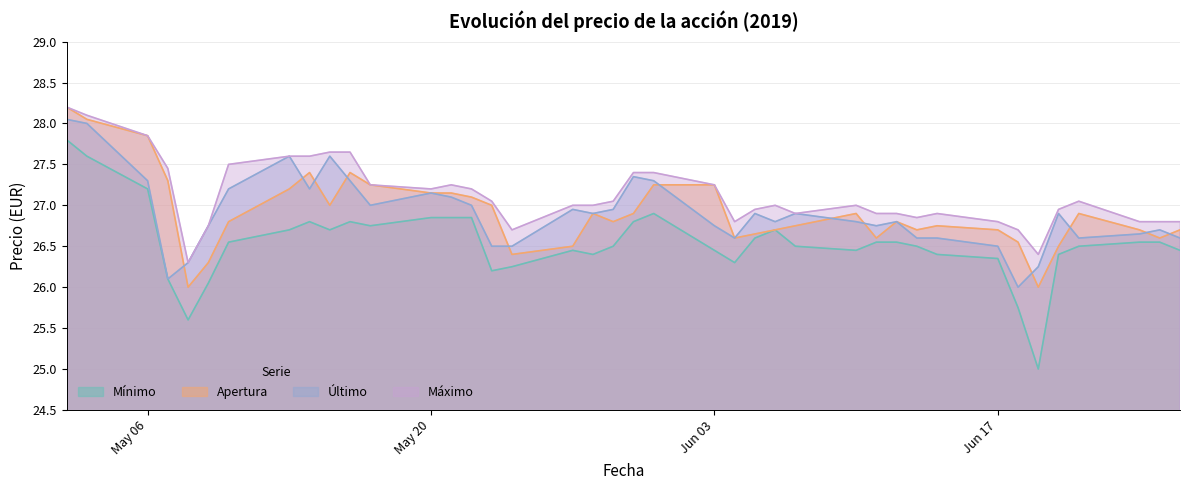

True or false: Mínimo has a value of 46.1 at 11.

False